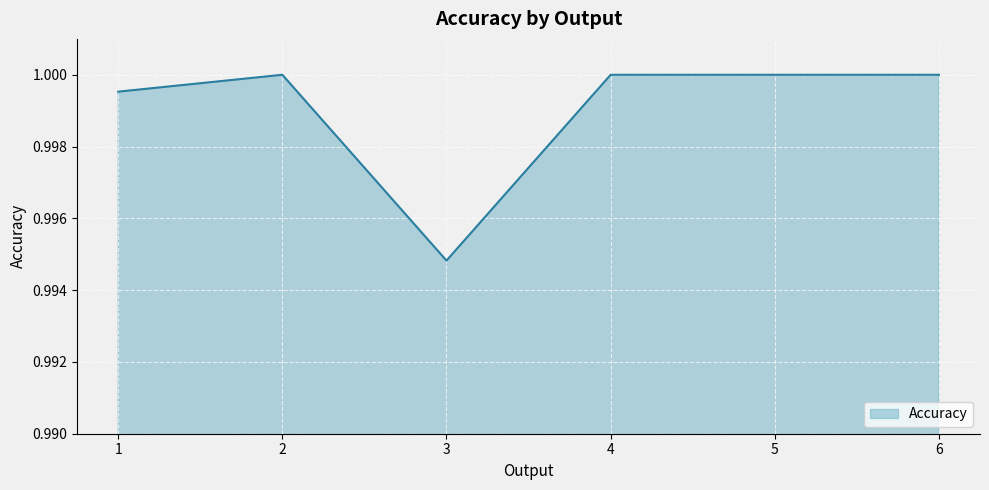

Where is the data nearest to the value 0?

3